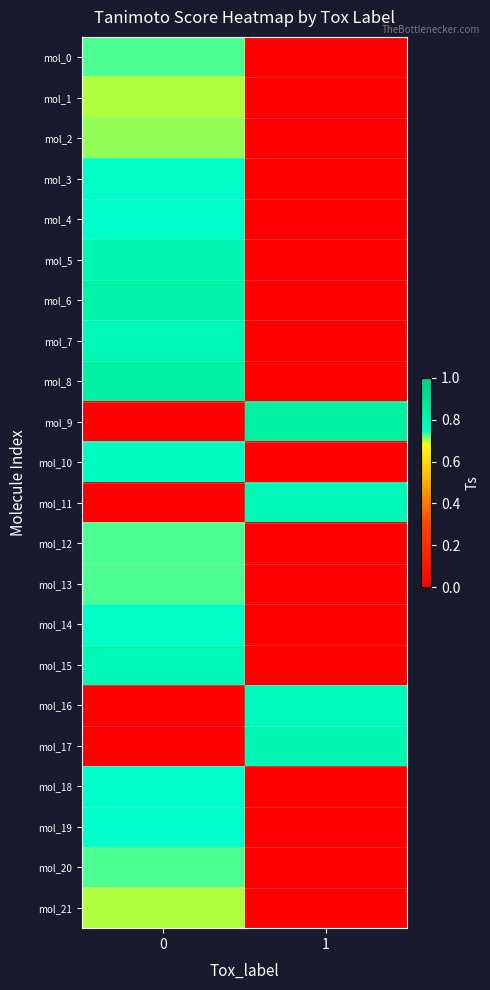

At how many categories does at least one series exceed 0?

2